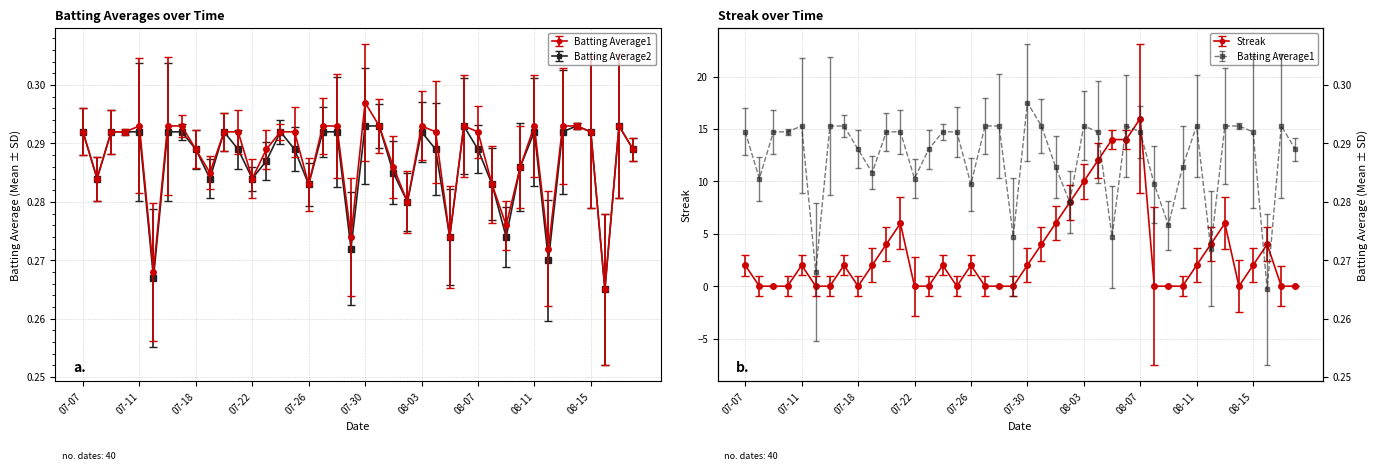

Where does the Streak series first go above 2?

2010-07-20